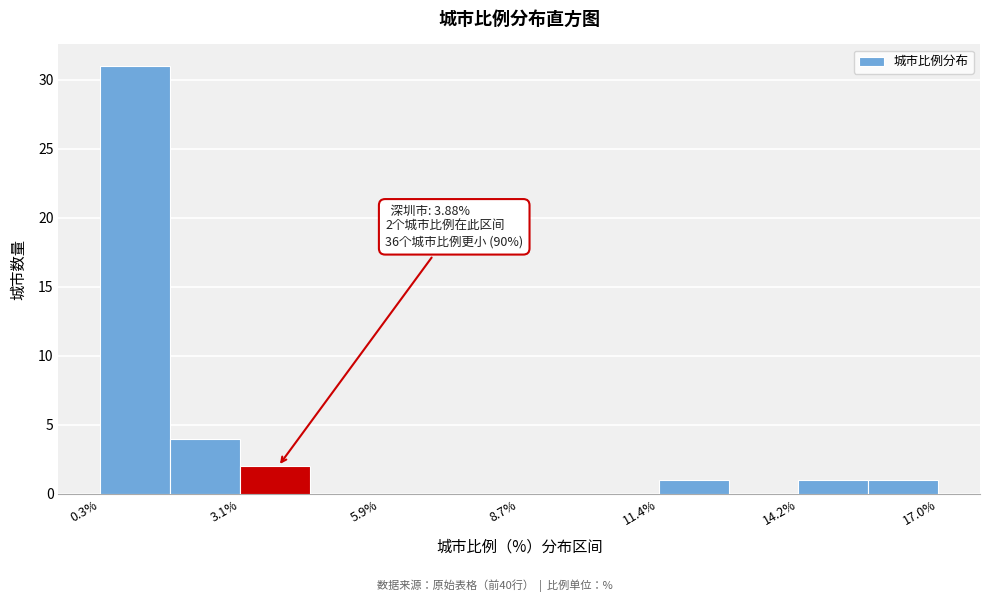

Around what value on the x-axis is the tallest bar? Give the approximate position of its centre, as read against the axis.

1.0